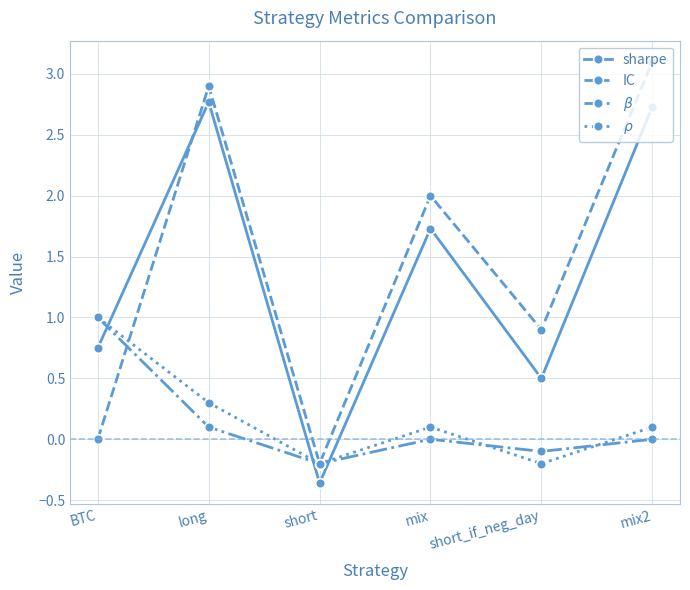

Is it true that sharpe equals 0.5 at short_if_neg_day?

True